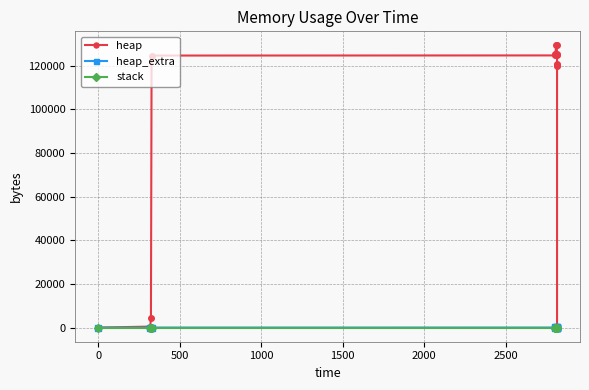

True or false: heap_extra has more than 1 points higher than both neighbors.

False